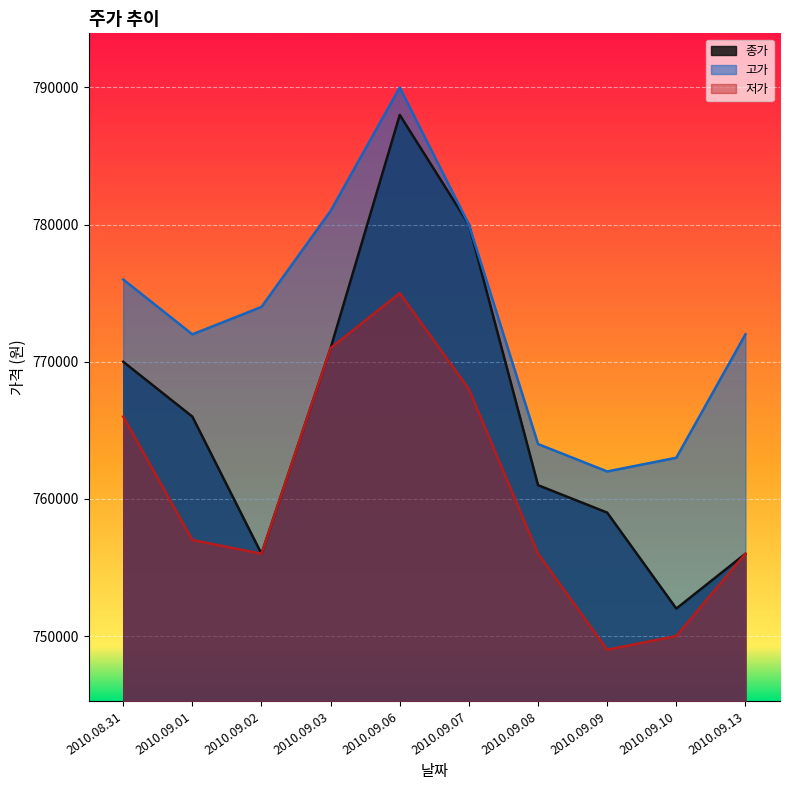

Rank the series by their average value, from lowest to highest.

저가, 종가, 고가